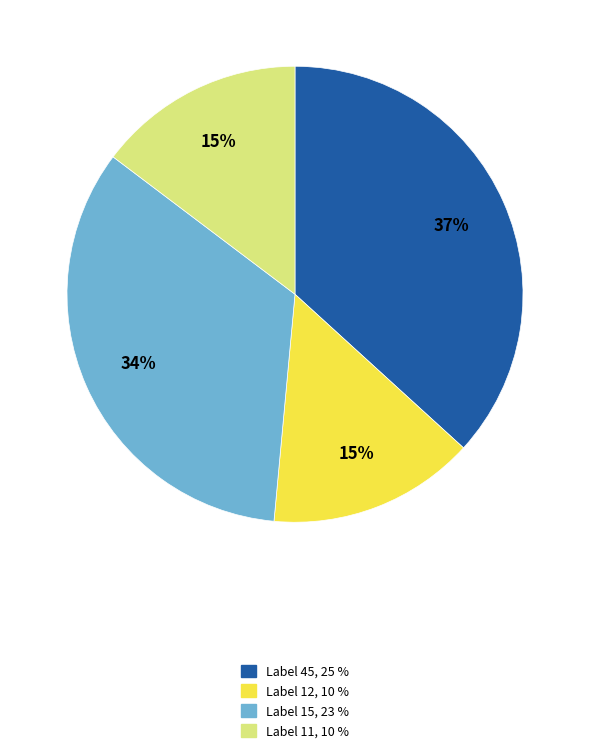

To the nearest percent, what is the difference between the largest and smallest slice percentages?

22%